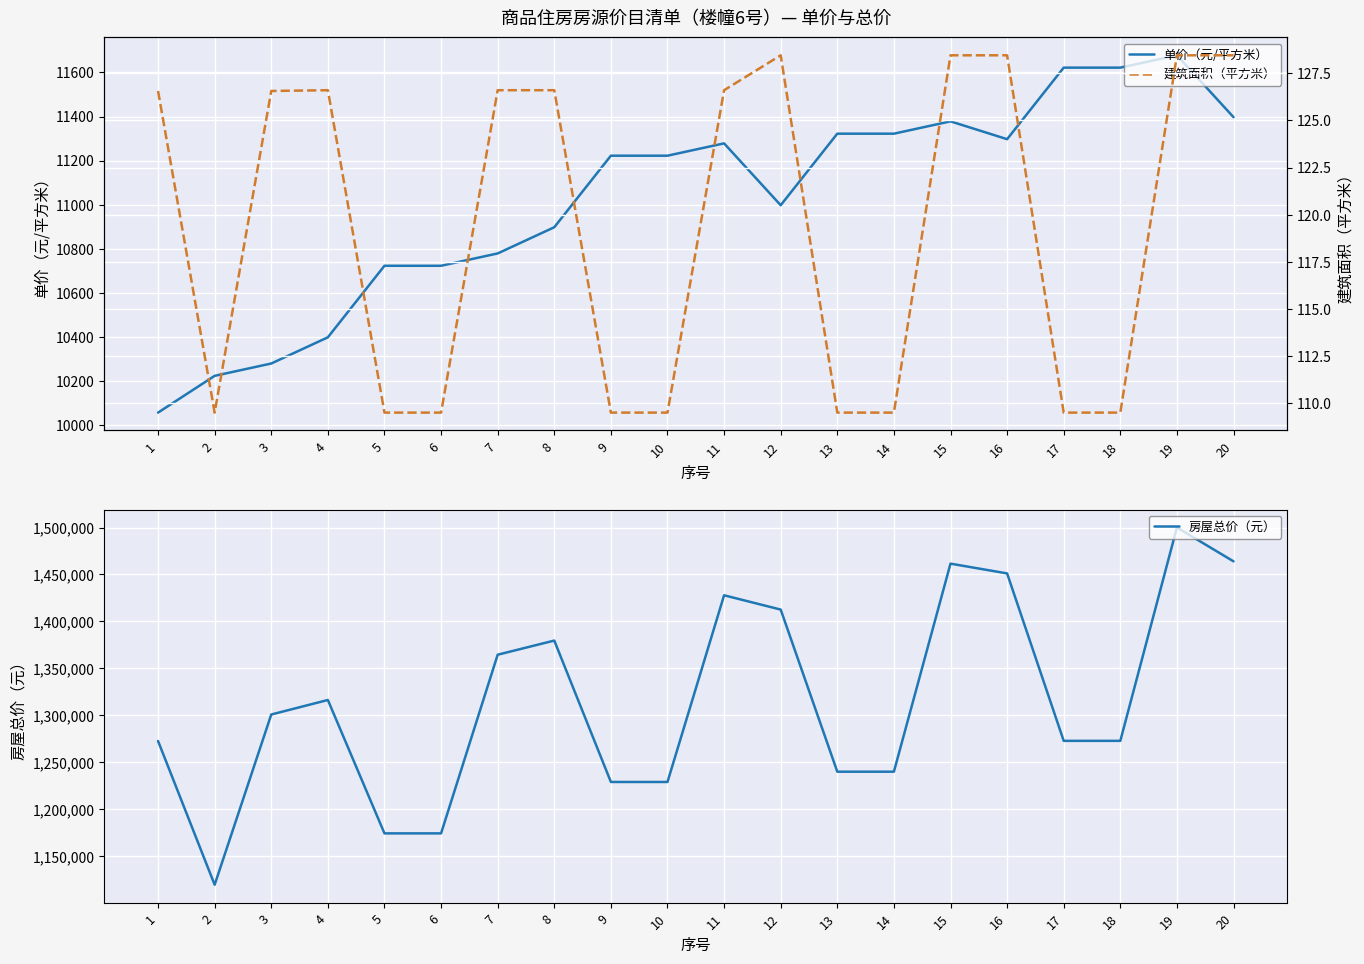

Reading left to right, list all the values displayed in this chart.

单价（元/平方米）: 1=10055.0	2=10222.0	3=10278.0	4=10397.0	5=10722.0	6=10722.0	7=10778.0	8=10897.0	9=11222.0	10=11222.0	11=11278.0	12=10997.0	13=11322.0	14=11322.0	15=11378.0	16=11297.0	17=11622.0	18=11622.0	19=11678.0	20=11397.0
房屋总价（元）: 1=1272561.0	2=1119411.0	3=1300784.0	4=1316260.0	5=1174166.0	6=1174166.0	7=1364495.0	8=1379560.0	9=1228921.0	10=1228921.0	11=1427795.0	12=1412565.0	13=1239872.0	14=1239872.0	15=1461504.0	16=1451100.0	17=1272725.0	18=1272725.0	19=1500039.0	20=1463945.0
建筑面积（平方米）: 1=126.6	2=109.5	3=126.6	4=126.6	5=109.5	6=109.5	7=126.6	8=126.6	9=109.5	10=109.5	11=126.6	12=128.4	13=109.5	14=109.5	15=128.4	16=128.4	17=109.5	18=109.5	19=128.4	20=128.4